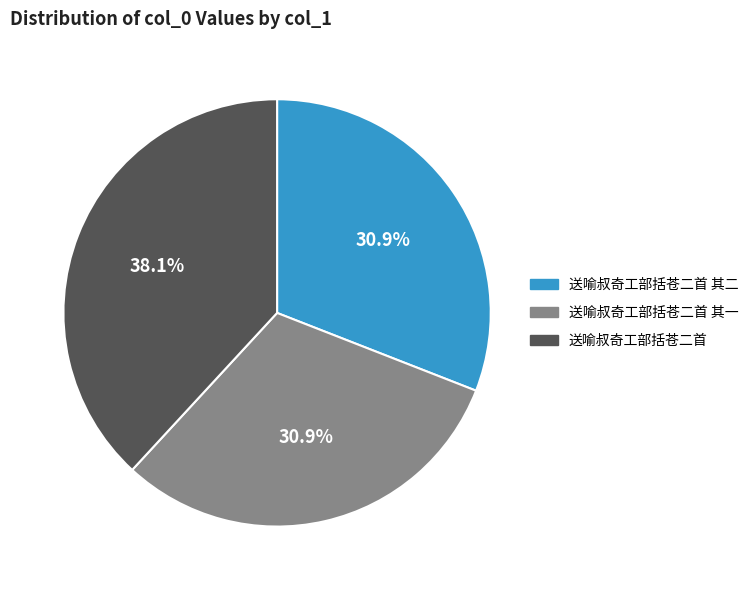

Is it true that 送喻叔奇工部括苍二首 is 38% of the pie?

True